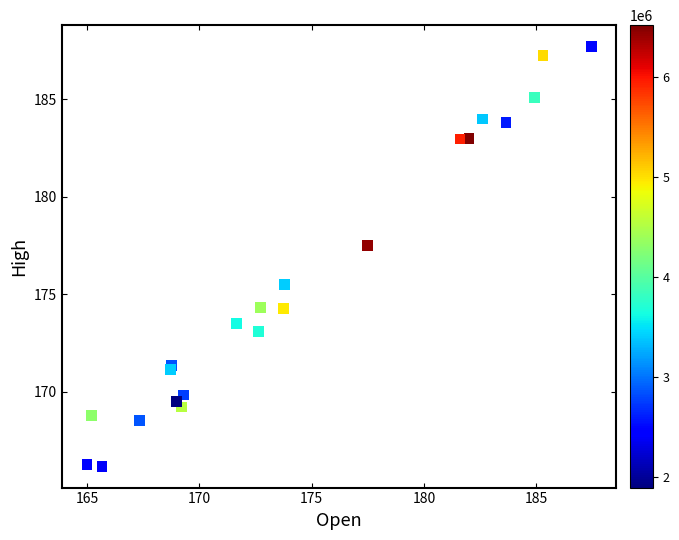

What Y value in the scatter plot is closest to 176?

175.5